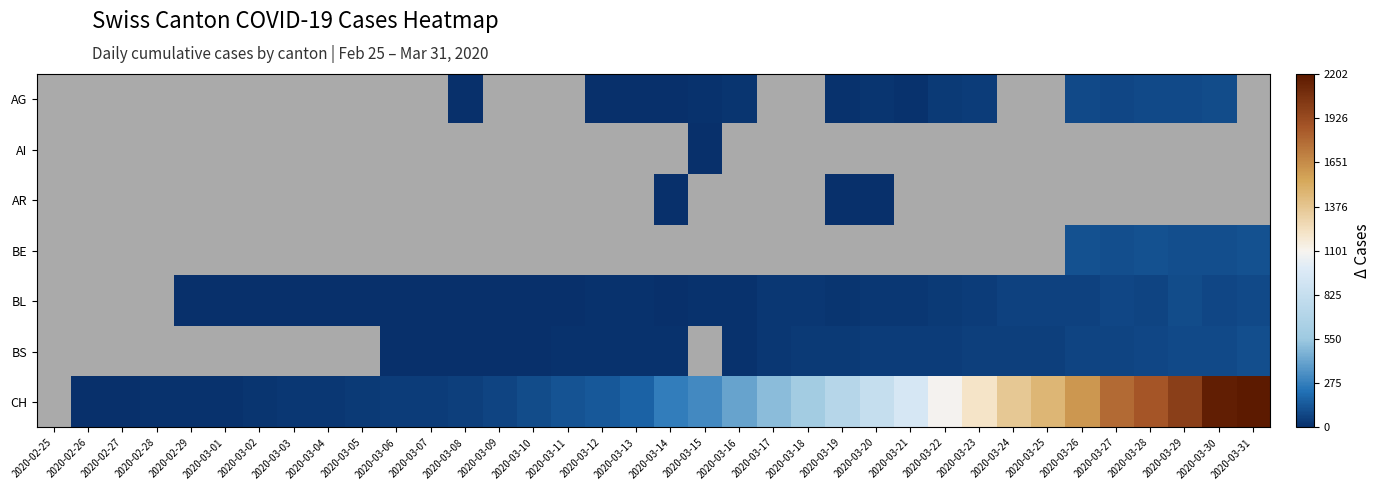

At which category does the chart reach its peak across all series?

2020-03-31